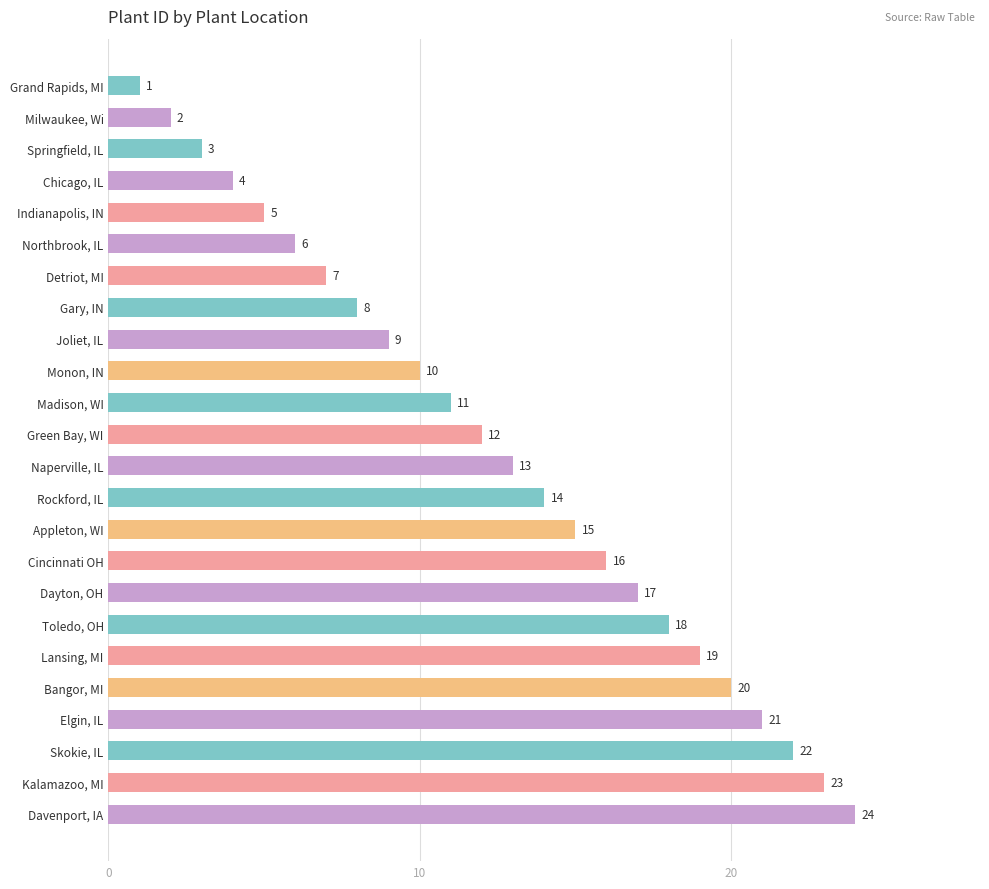

Where is the data nearest to the value 12?

Green Bay, WI